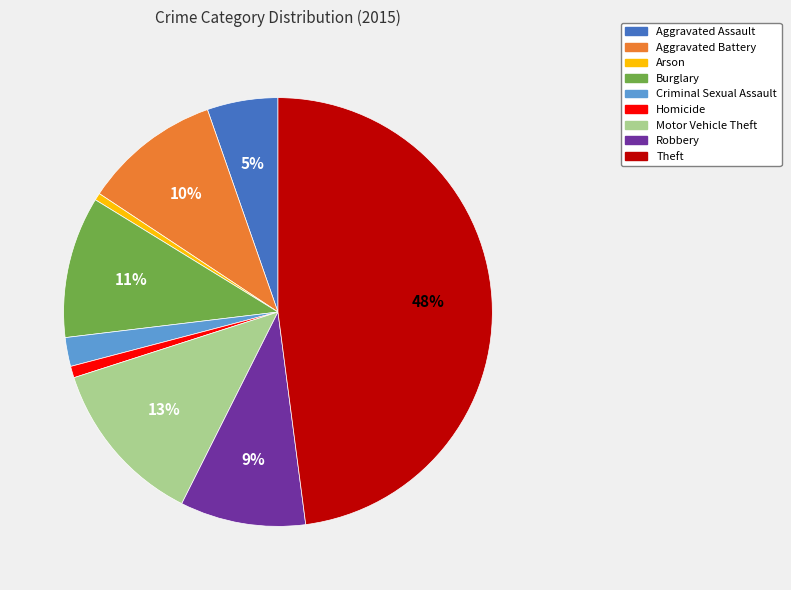

True or false: Theft accounts for 48% of the total.

True